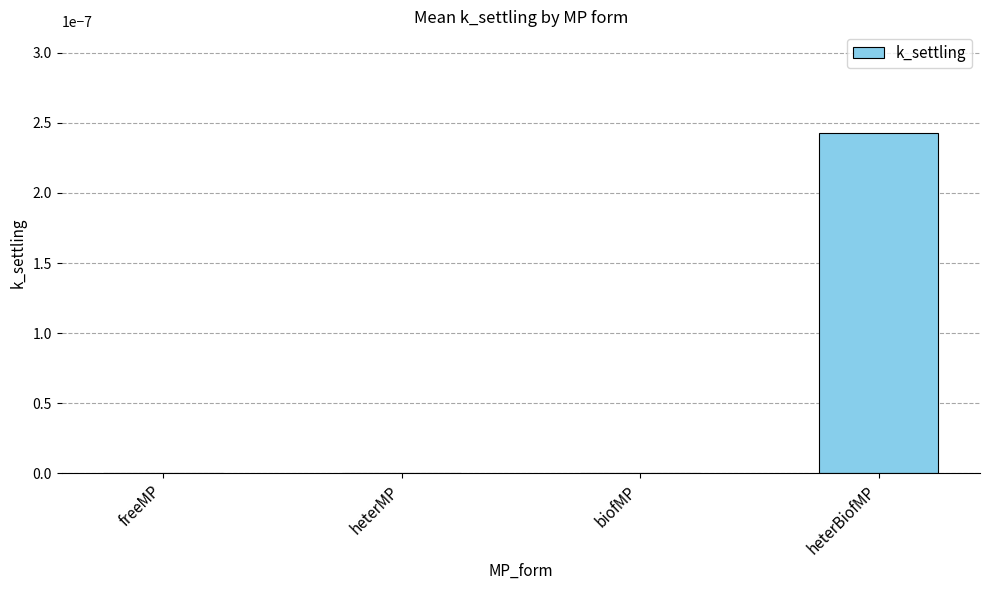

The chart shows a value of 0.0 at heterBiofMP. True or false?

True